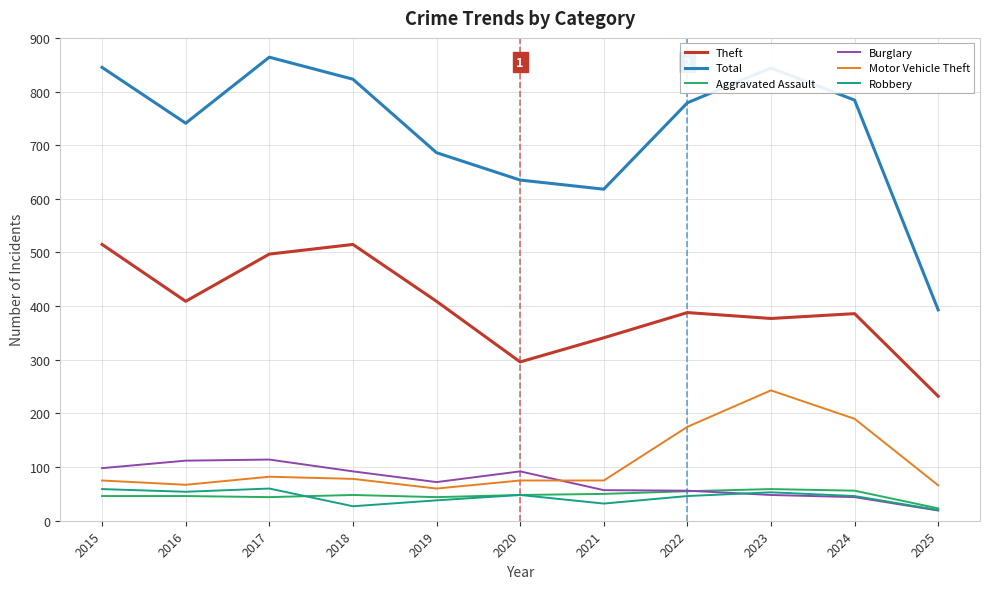

What is the greatest value displayed?

864